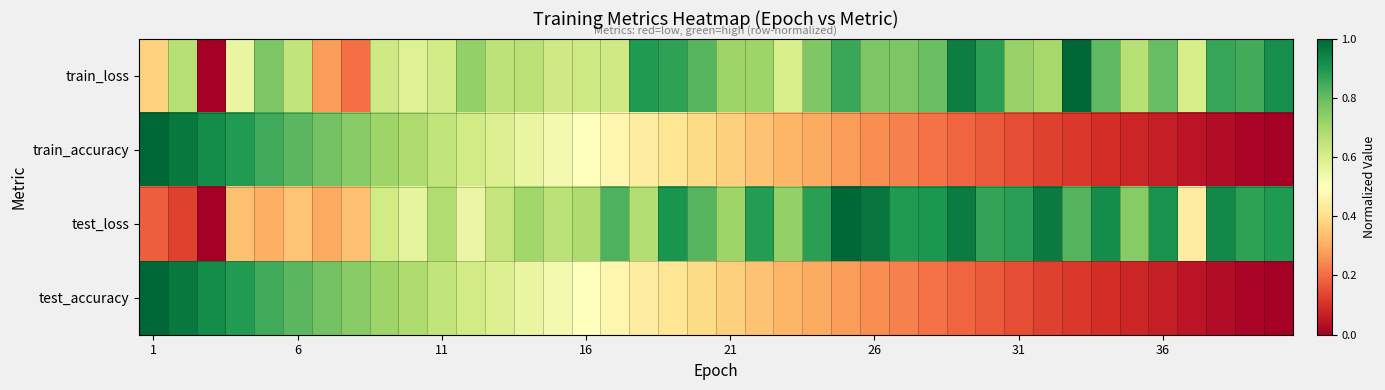

Count the number of categories in the chart.

40